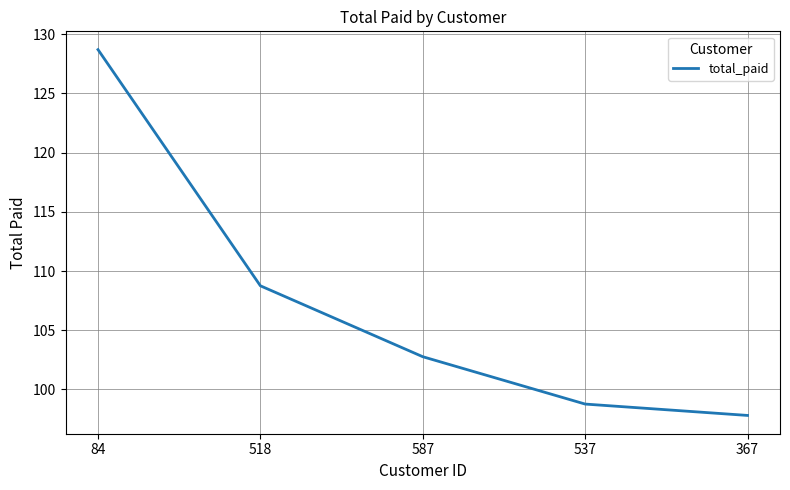

Where does the data first go above 102?

84